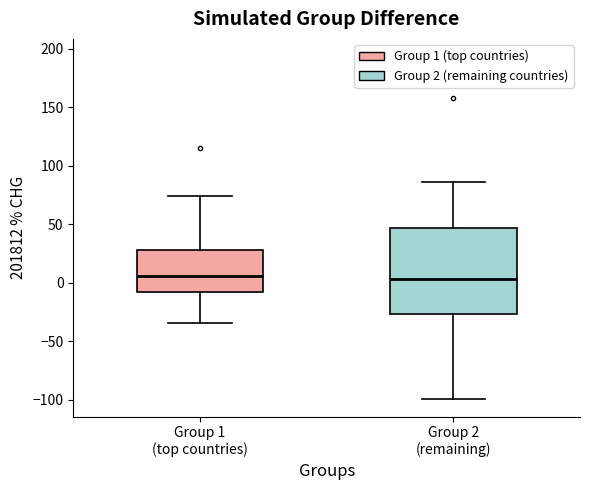

Reading left to right, transcribe this box plot: for each box, give where its median line is, the range the box spans, and where its two whiskers end, as read against the y-axis. The values are not printed on the chart, so give them approximately, as read against the axis.

Group 1 (top countries): median 5, box -10 to 30, whiskers -35 to 75
Group 2 (remaining): median 5, box -25 to 45, whiskers -100 to 85